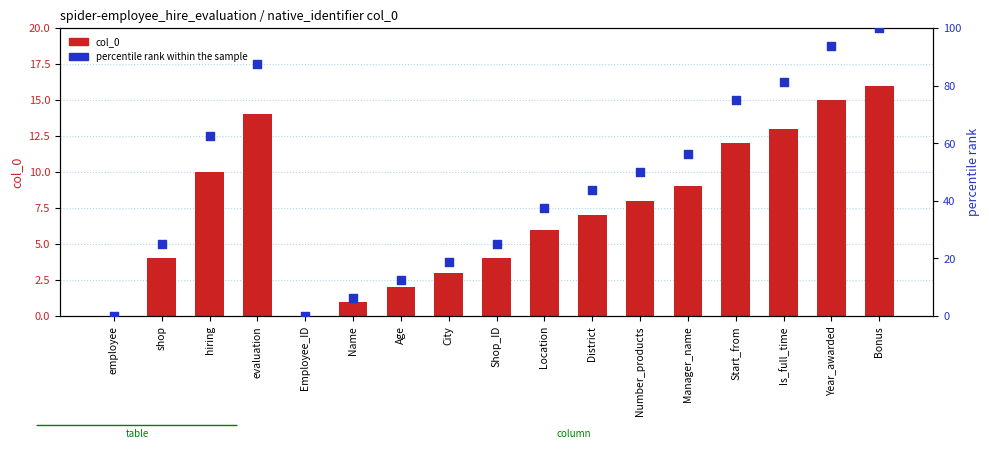

Which series has the largest total across all categories?

percentile rank within the sample